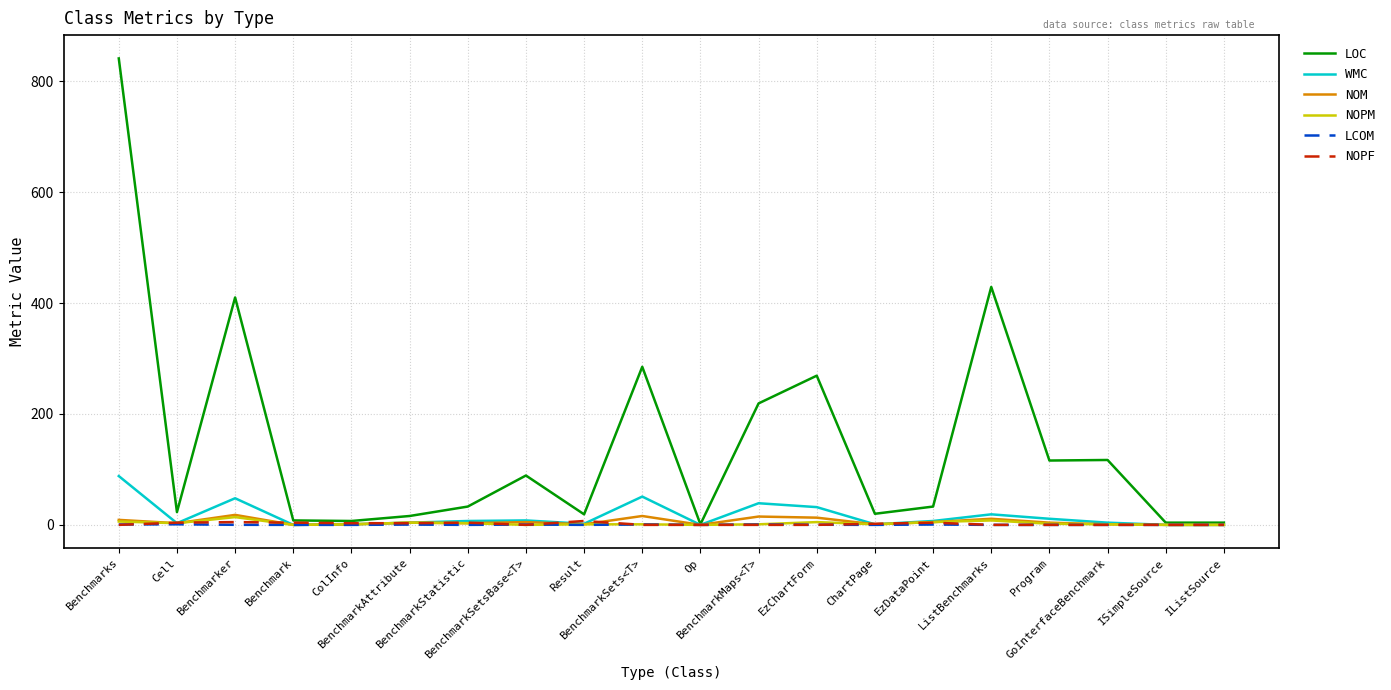

What is the maximum value shown in the chart?

841.0